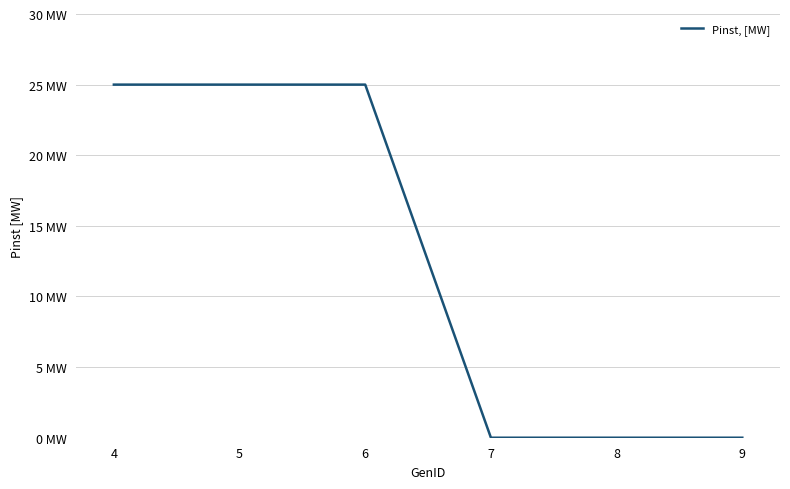

True or false: the data shows 0 at 9.

True